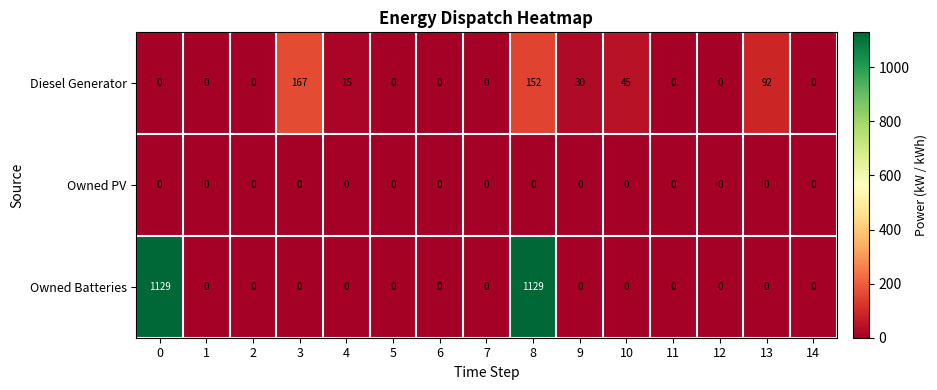

How many data points does each series have?

15